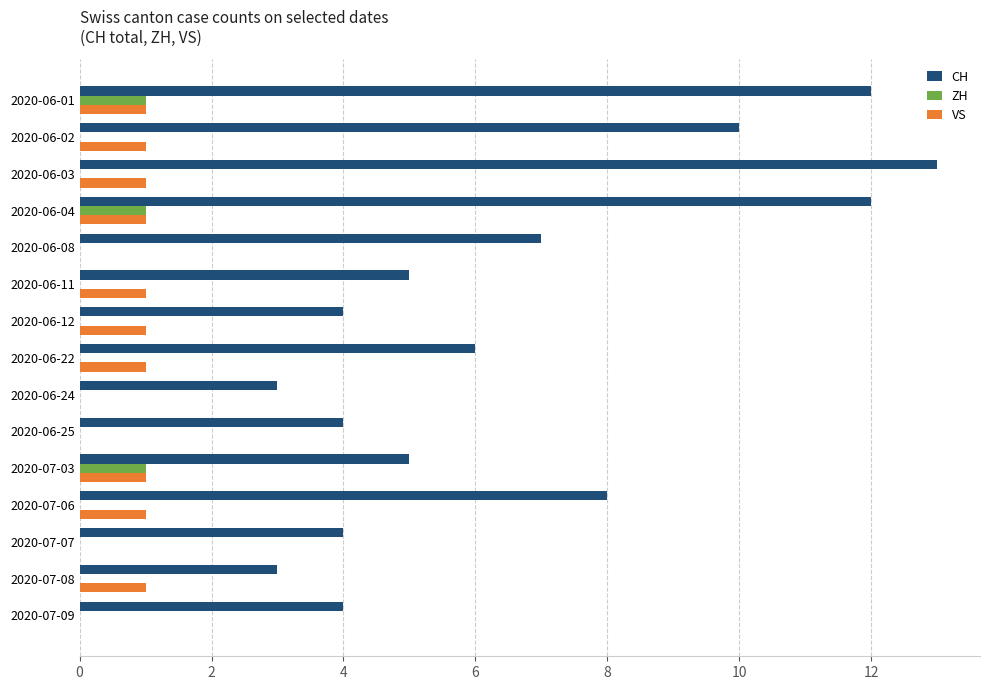

What is the sum of all ZH values?

3